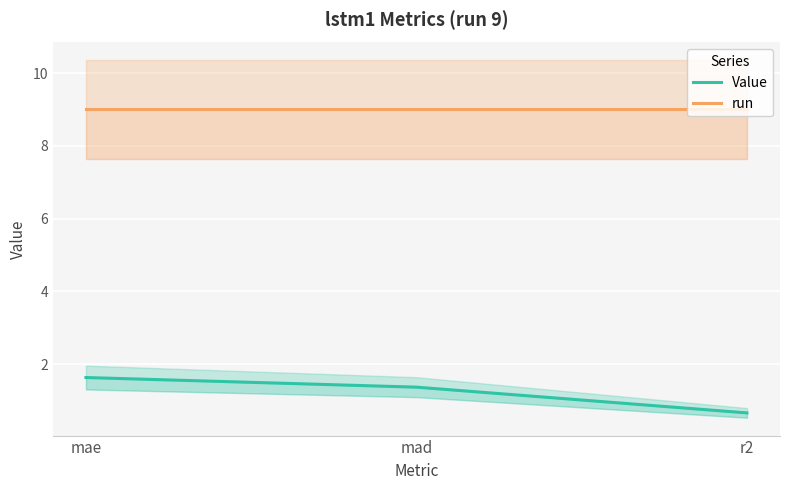

At which label does Value reach its minimum?

r2